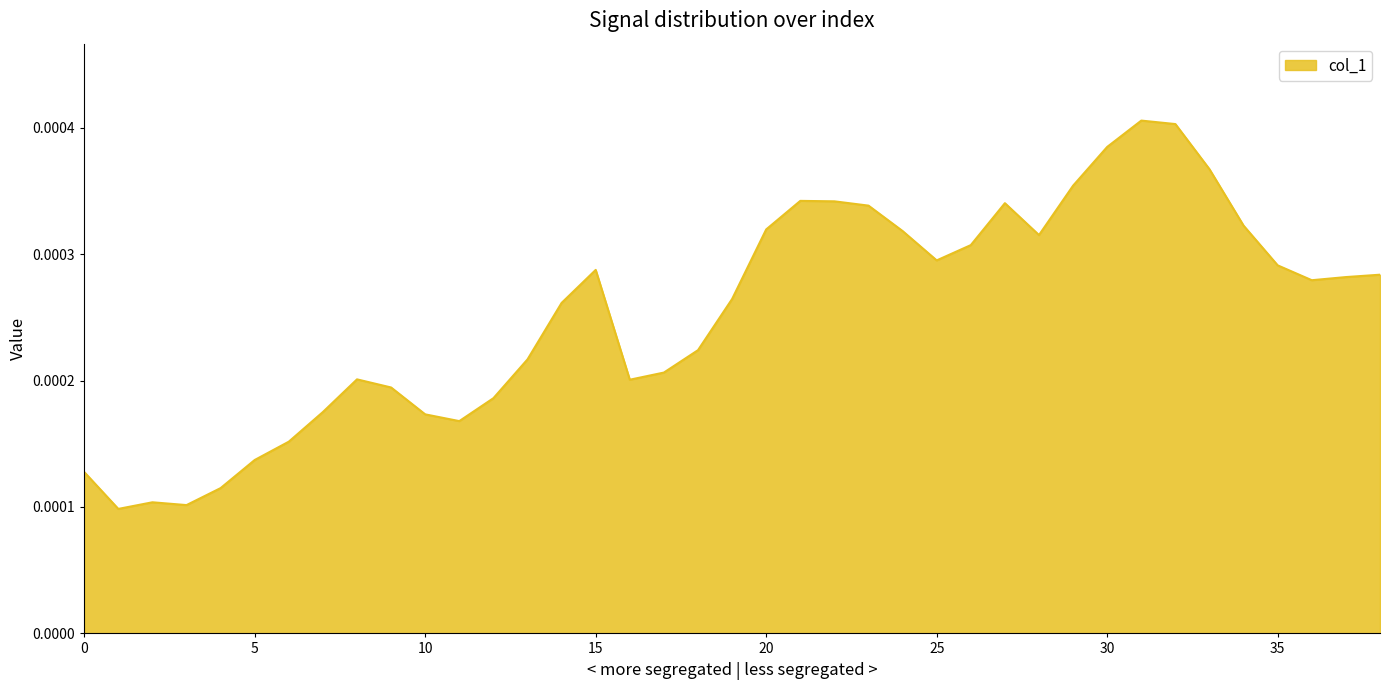

List the labels in order of value, smallest first.

1, 3, 2, 4, 0, 5, 6, 11, 10, 7, 12, 9, 16, 8, 17, 13, 18, 14, 19, 36, 37, 38, 15, 35, 25, 26, 28, 24, 20, 34, 23, 27, 22, 21, 29, 33, 30, 32, 31